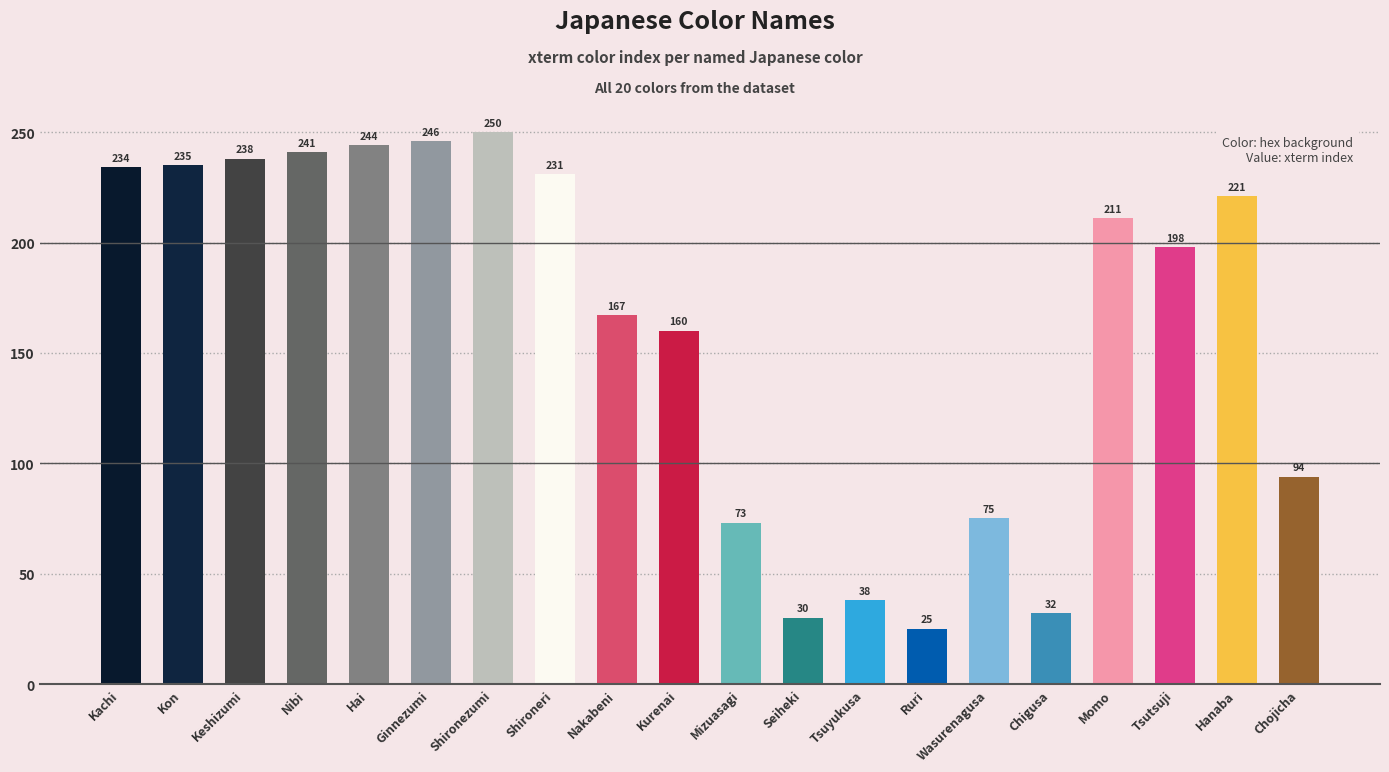

Read the value at Nibi.

241